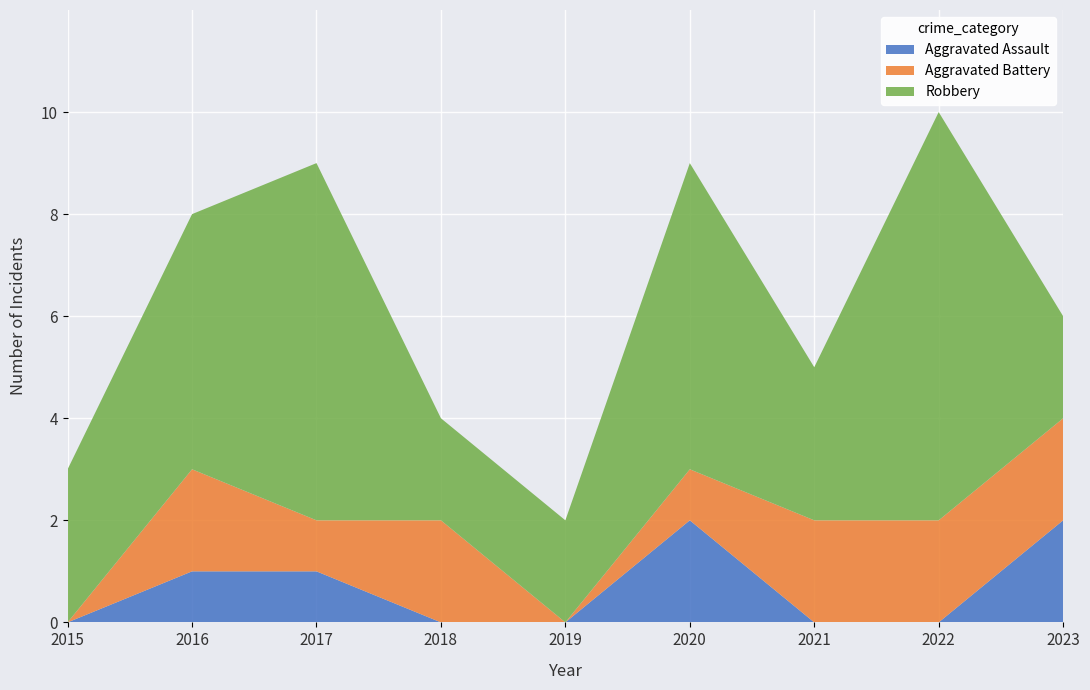

Reading left to right, what are all the values shown in this chart?

Aggravated Assault: 2015=0	2016=1	2017=1	2018=0	2019=0	2020=2	2021=0	2022=0	2023=2
Aggravated Battery: 2015=0	2016=2	2017=1	2018=2	2019=0	2020=1	2021=2	2022=2	2023=2
Robbery: 2015=3	2016=5	2017=7	2018=2	2019=2	2020=6	2021=3	2022=8	2023=2